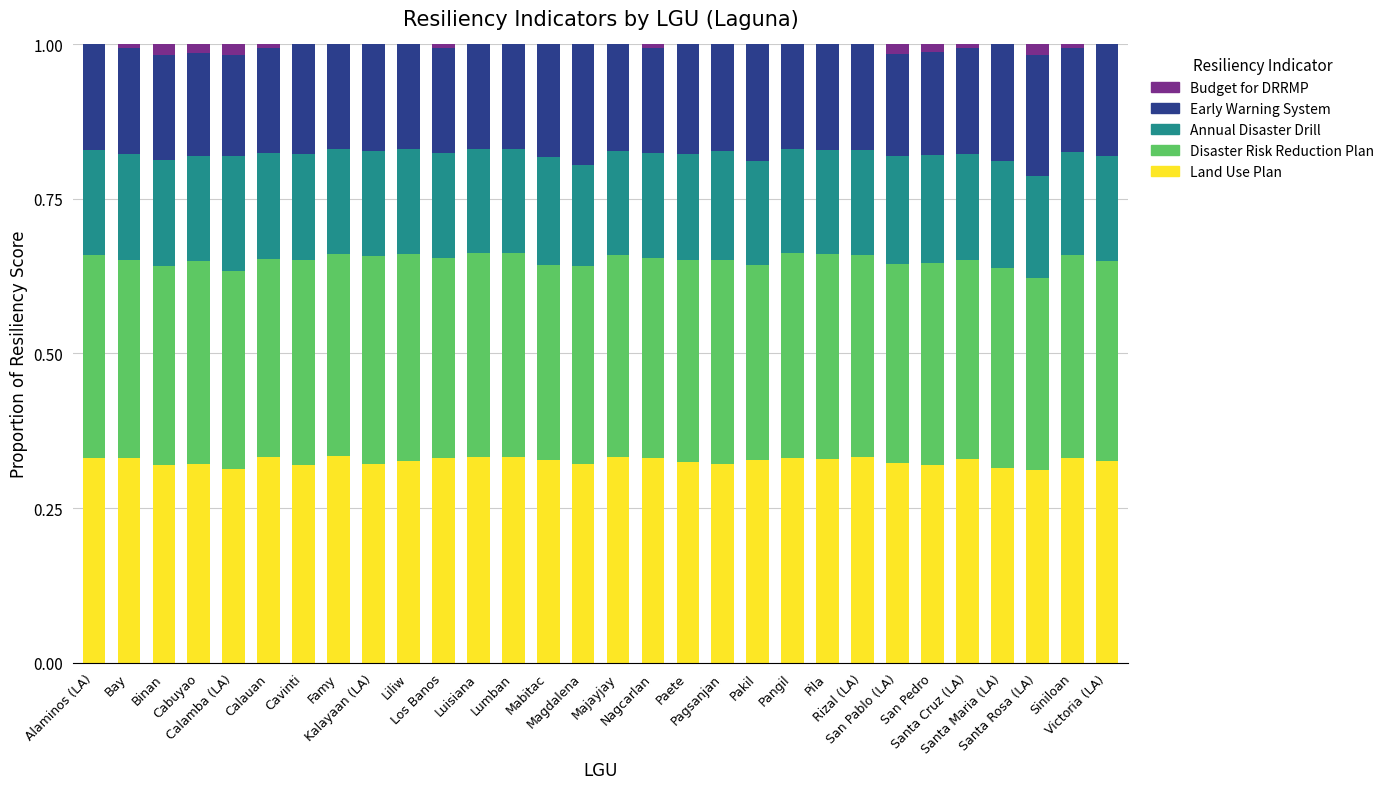

How many Budget for DRRMP values are between 0 and 1?

30